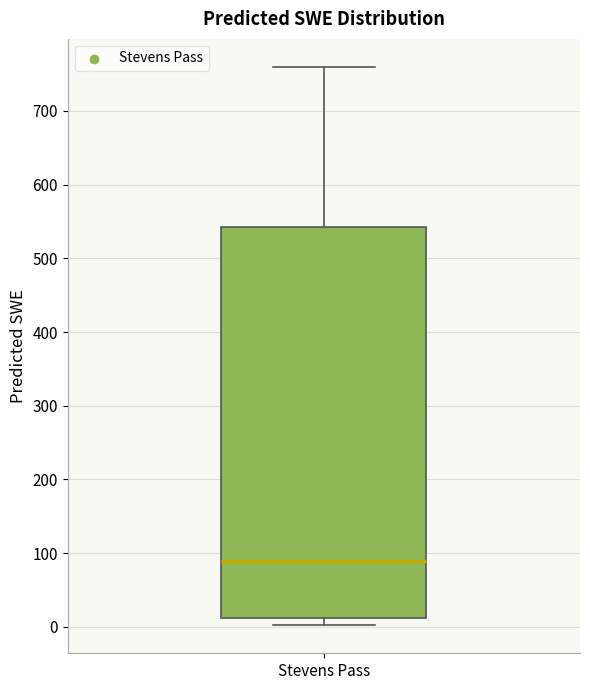

Read this box plot against the y-axis: the position of the median line, the range covered by the box, and the ends of both whiskers. The values are not printed on the chart, so give them approximately, as read against the axis.

median 90, box 10 to 540, whiskers 0 to 760